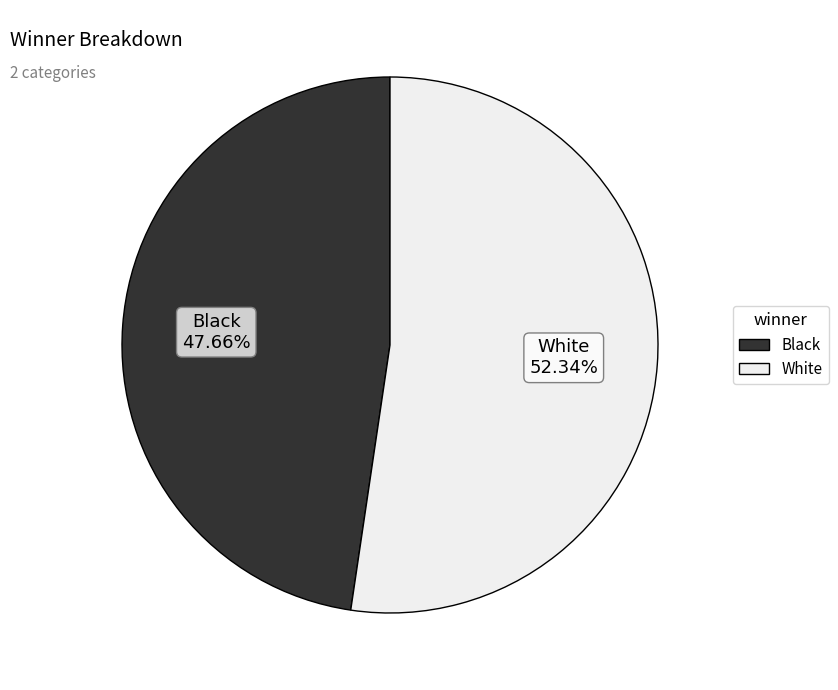

Which has a higher value, White or Black?

White